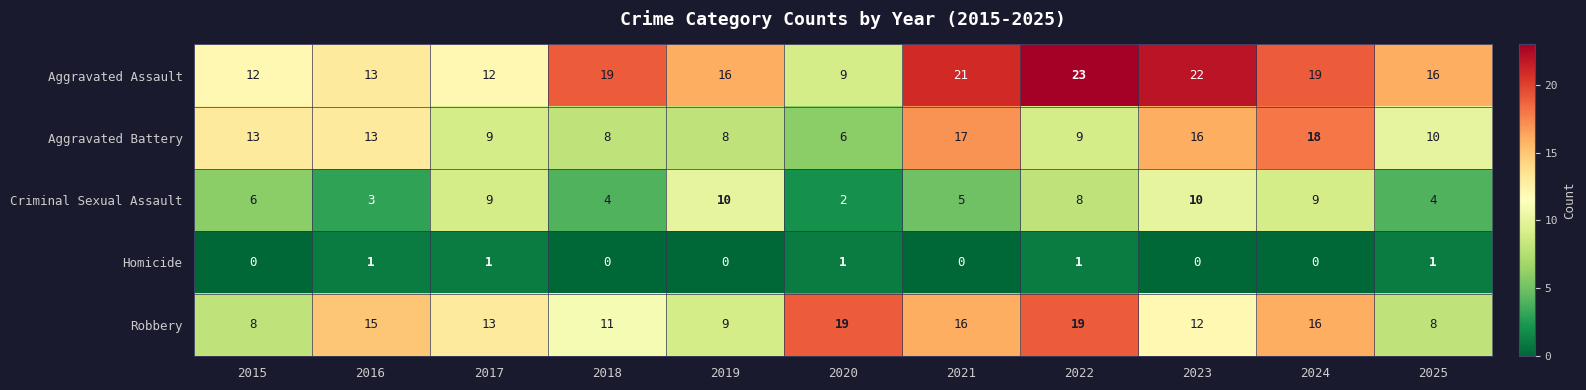

Which series has the widest spread of values?

Aggravated Assault